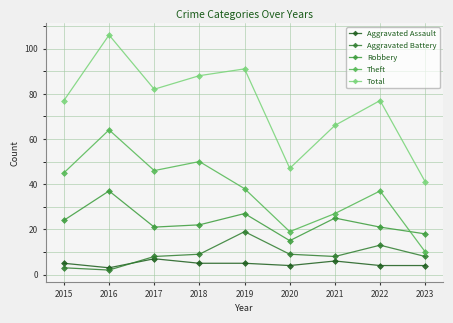

Read the Total value at 2019, to the nearest 5.

90